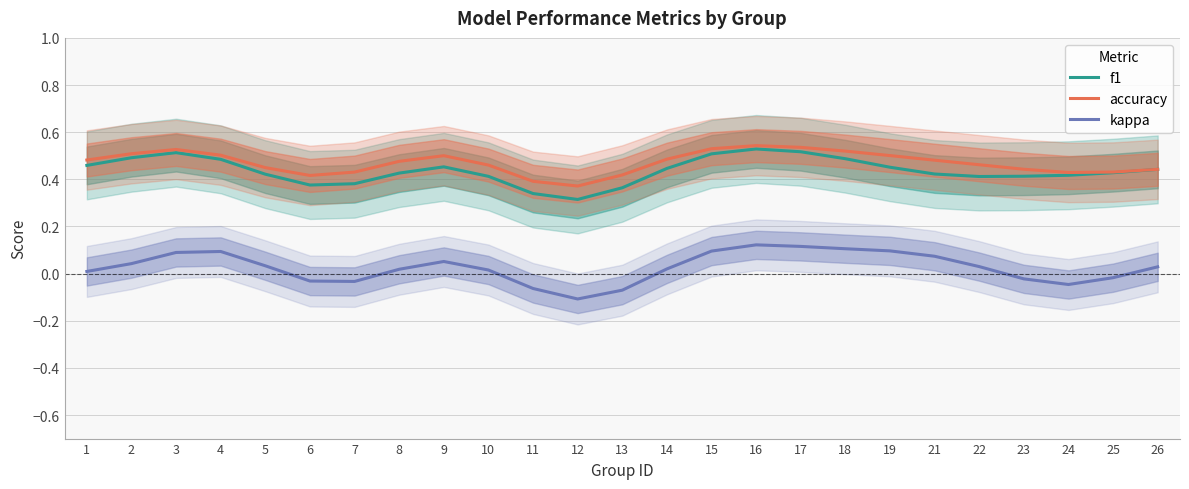

What are all the series names shown in the legend?

f1, accuracy, kappa